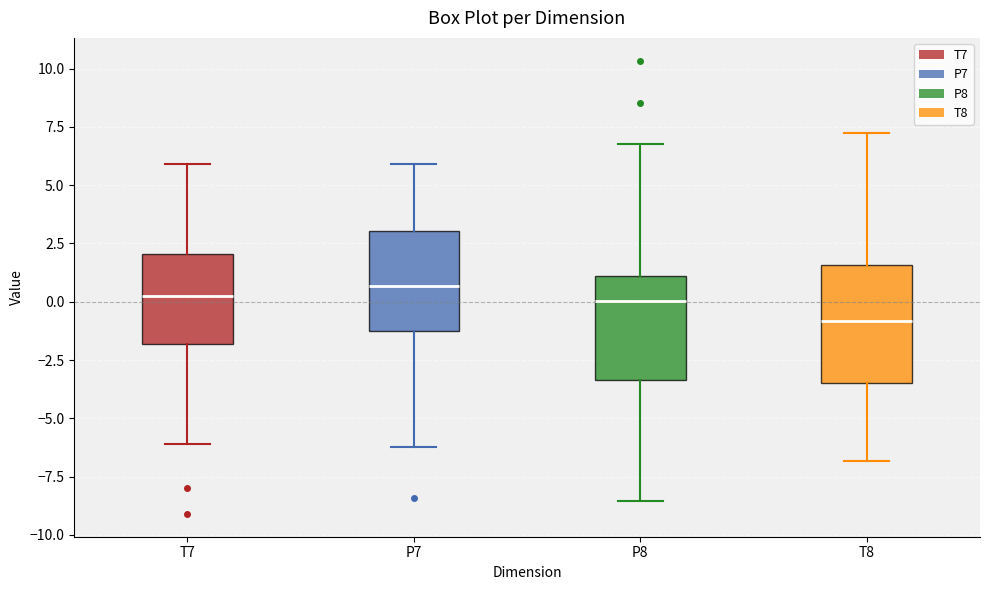

Comparing the boxes themselves (not the whiskers), which one is the tallest?

T8